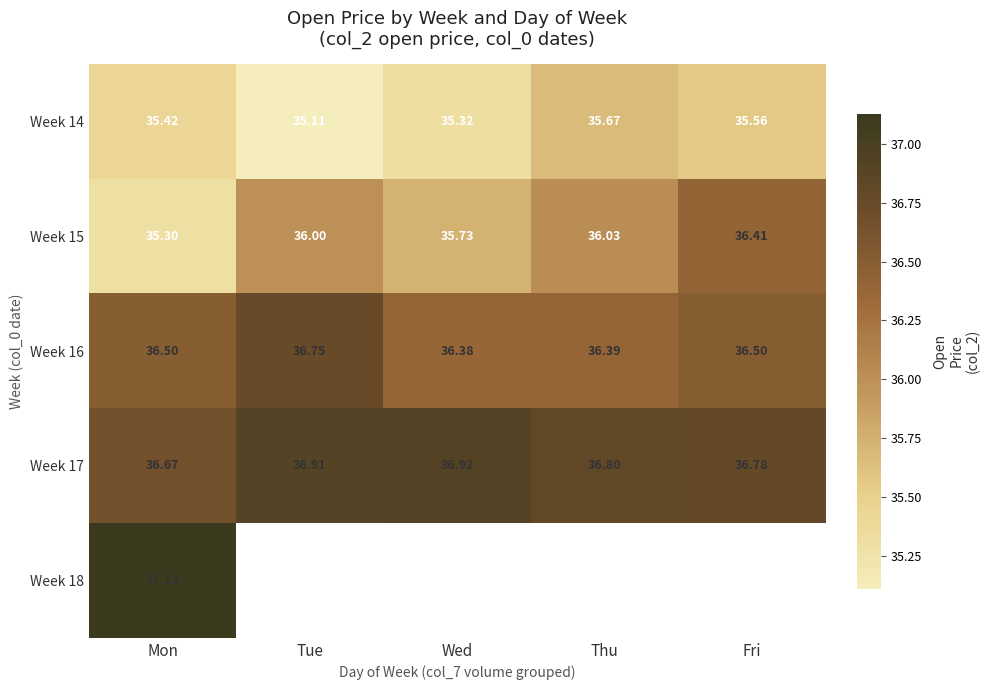

At which category is the sum across all series the highest?

Mon